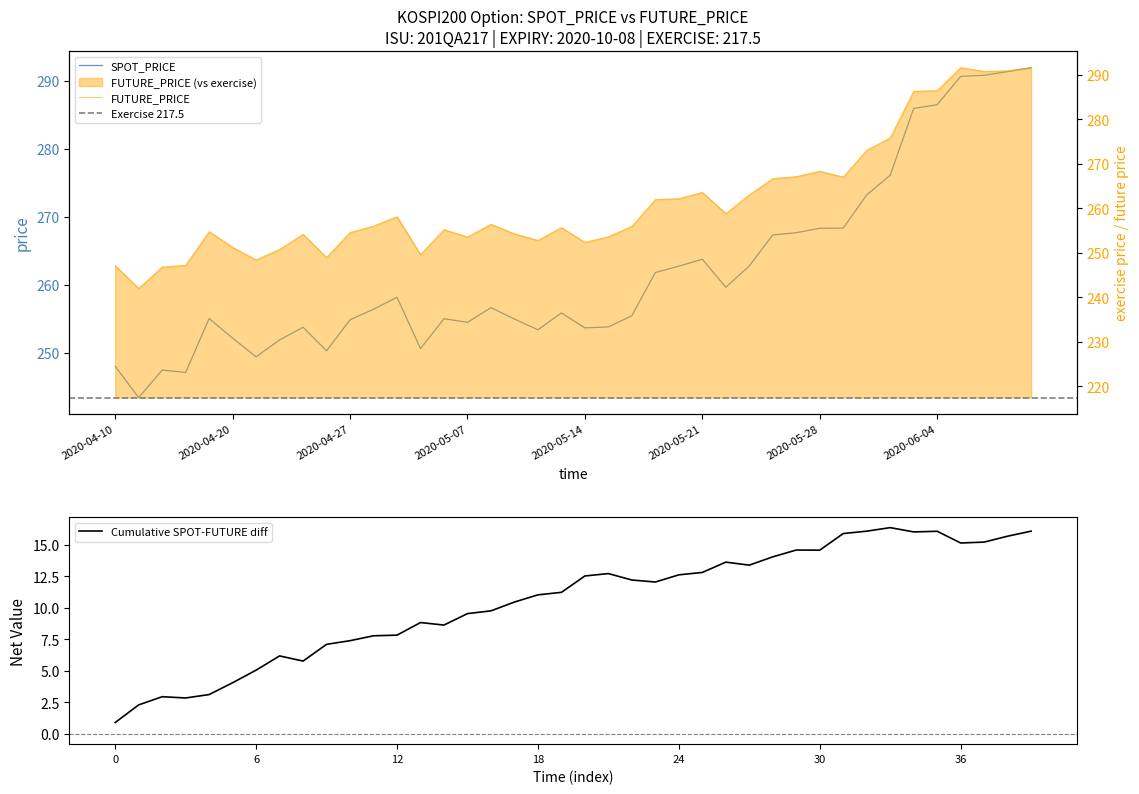

Between 2020-05-04 and 2020-04-16, which is larger?

2020-05-04